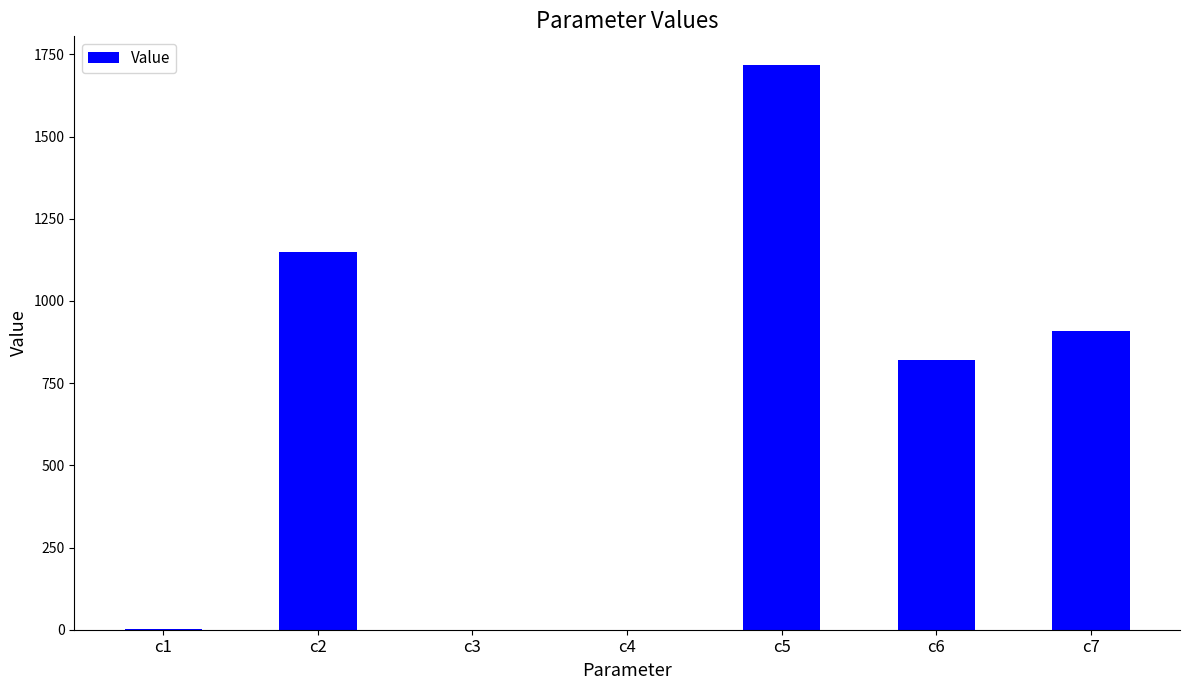

At which category does the chart reach its peak across all series?

c5